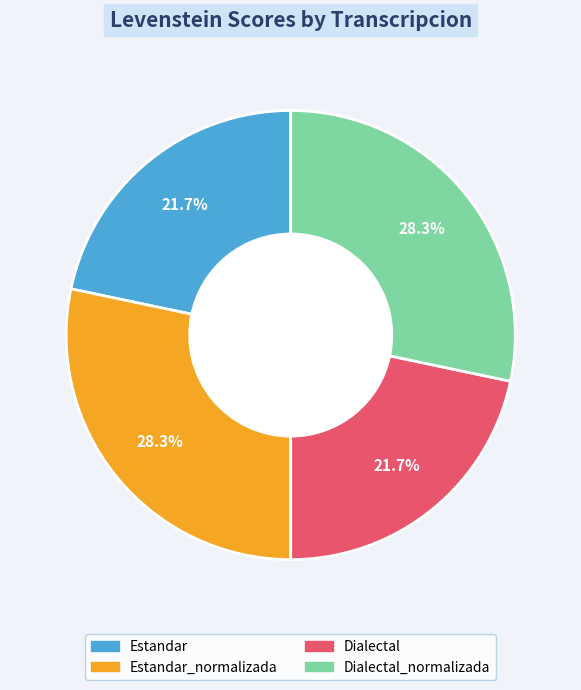

Is there any slice that represents more than half of the pie?

No